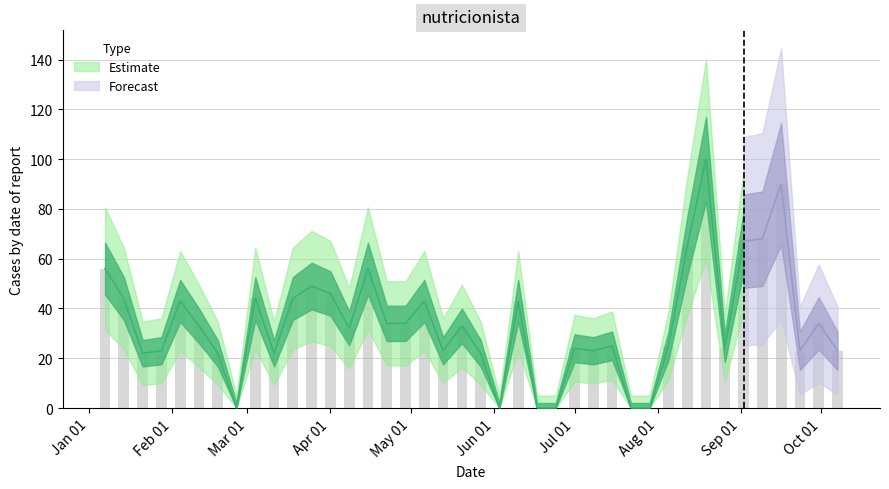

Reading right to left, extract all data points from this chart.

23	34	23	90	68	67	24	100	65	25	0	0	25	23	24	0	0	43	0	22	33	23	43	34	34	56	32	46	49	44	22	44	0	22	33	43	23	22	44	56